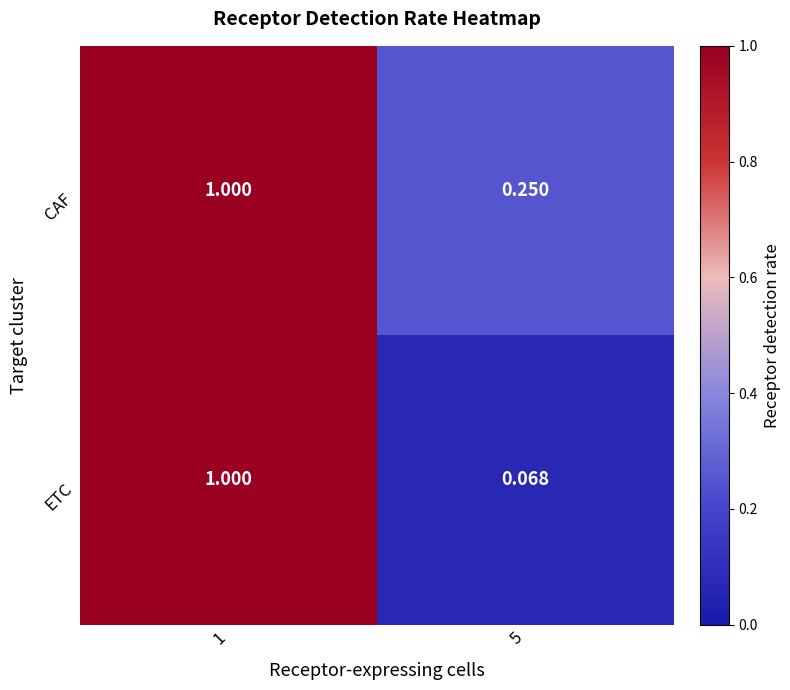

List the series in order of their overall mean, lowest first.

ETC, CAF